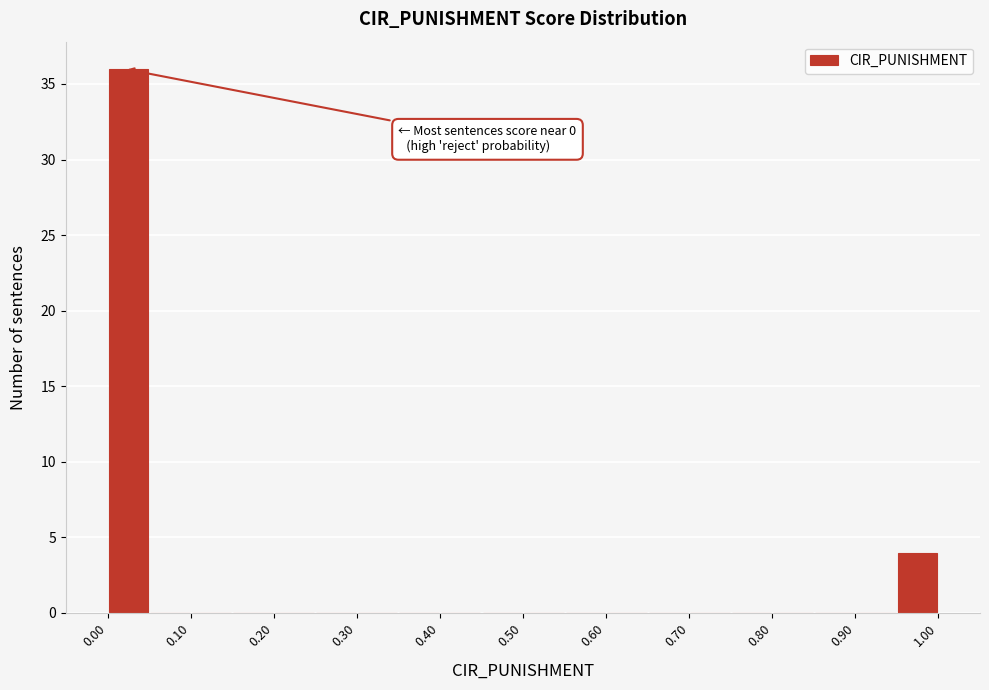

Over which range of the x-axis is the bar tallest?

0.00 to 0.05